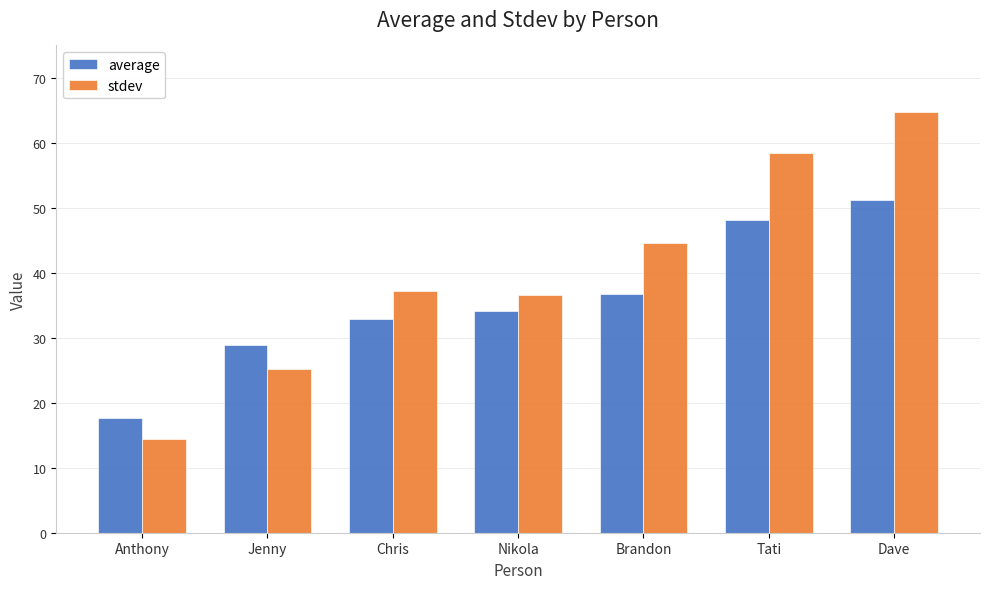

What is the sum of all average values?

249.3